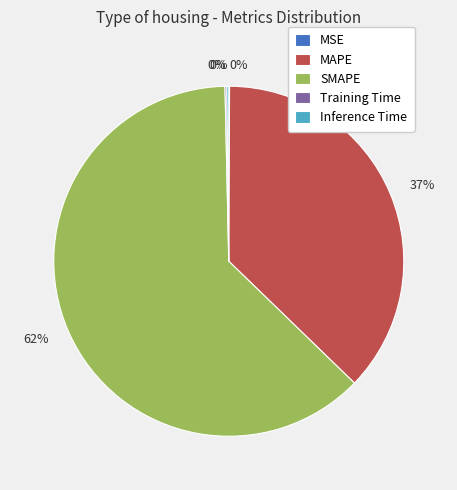

To the nearest percent, what is the average slice percentage?

20%